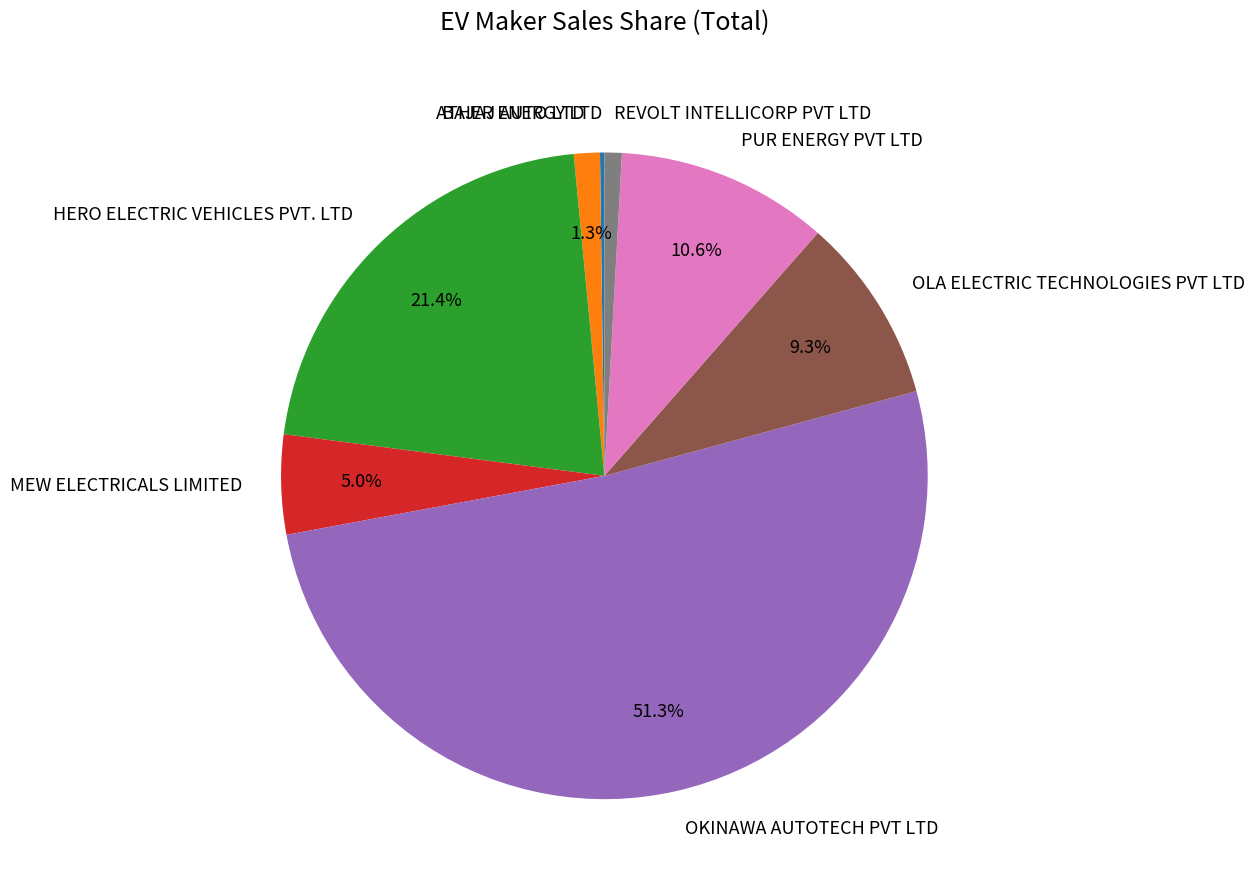

What percentage is NOT represented by BAJAJ AUTO LTD?

98.7%